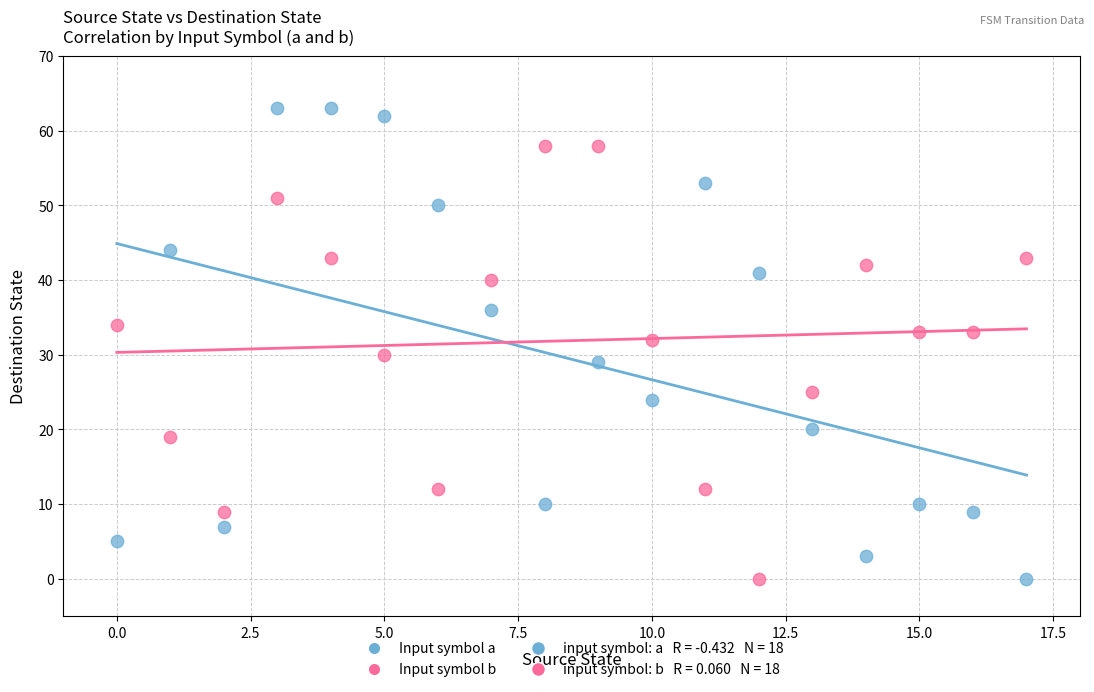

Across all data points, what is the range of Y values (max minus min)?

63